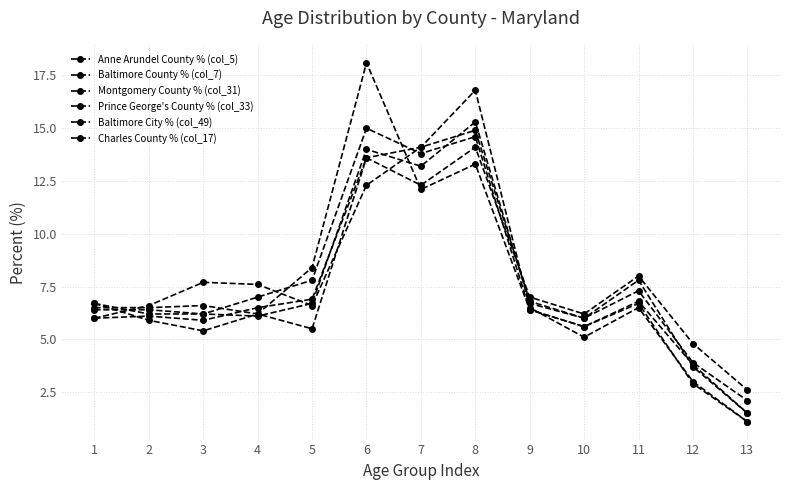

How many lines are shown in the chart?

6